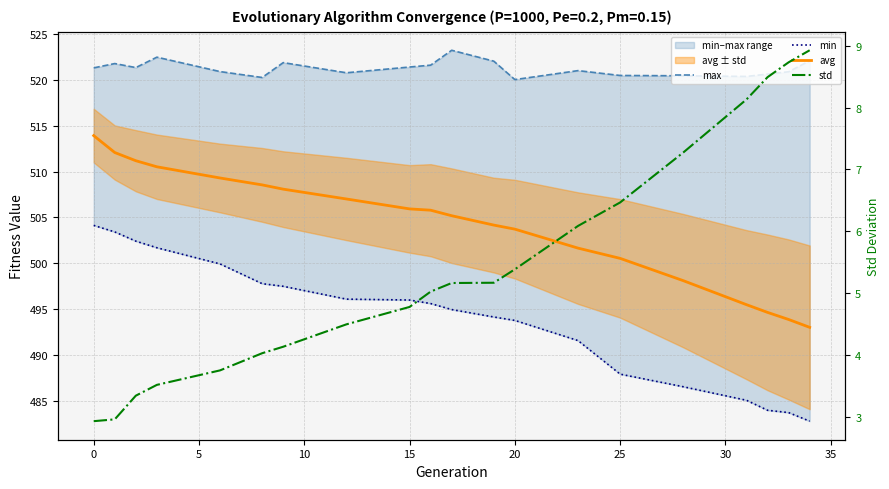

Does the chart display data point markers on the line(s)?

No